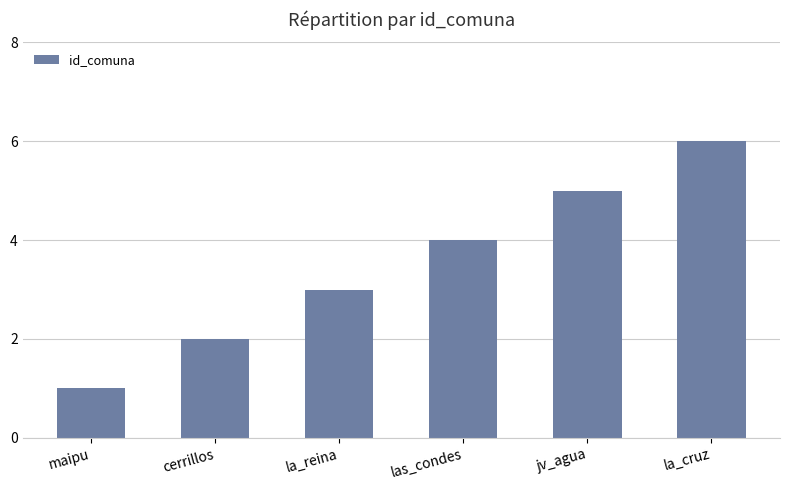

Count the number of categories in the chart.

6